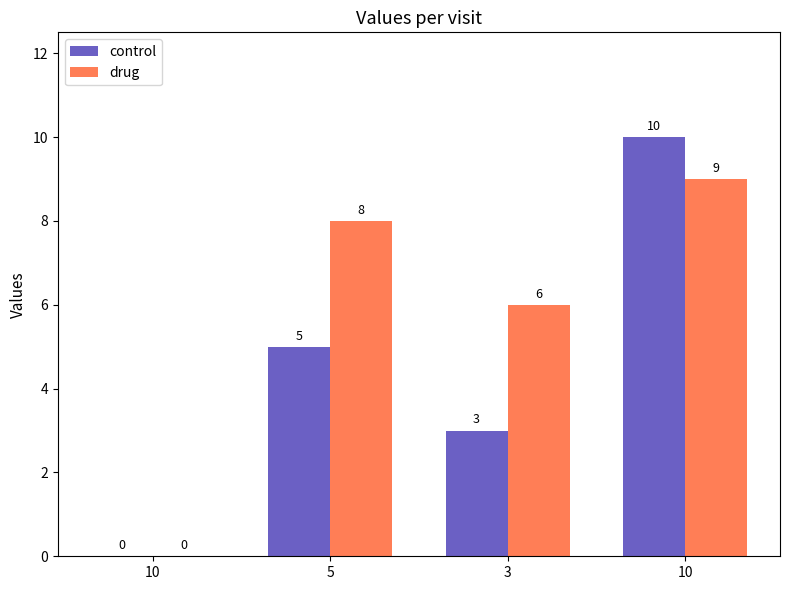

Which series has the largest total across all categories?

drug